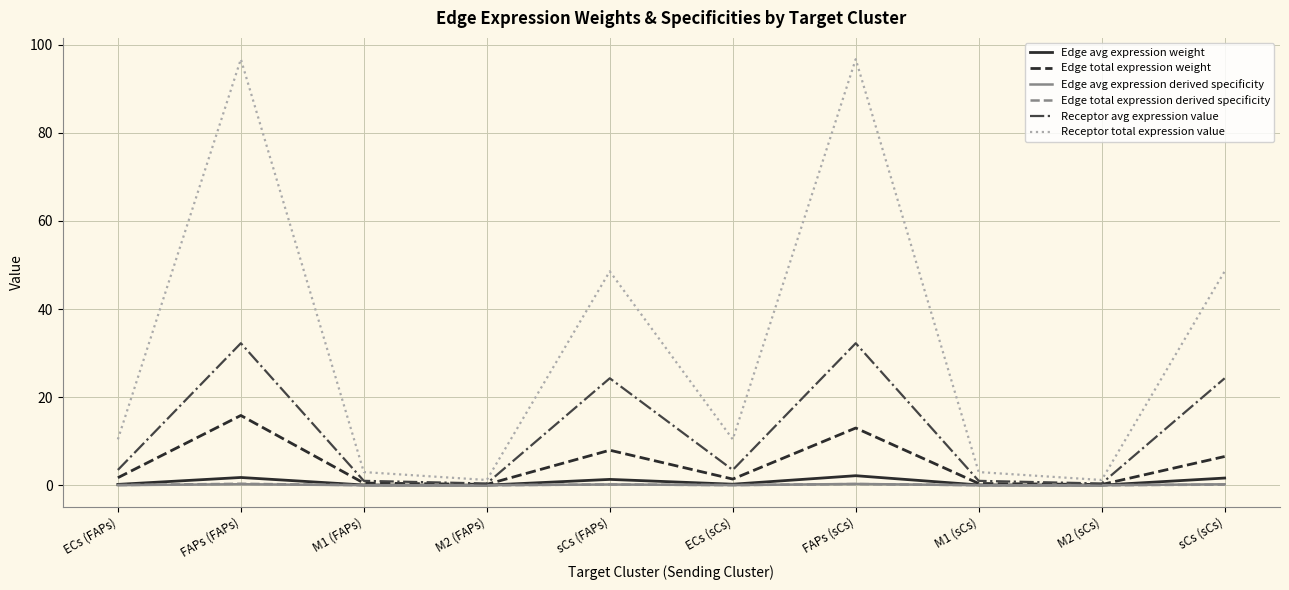

The value of Edge total expression weight at sCs (sCs) is 6.5. True or false?

True